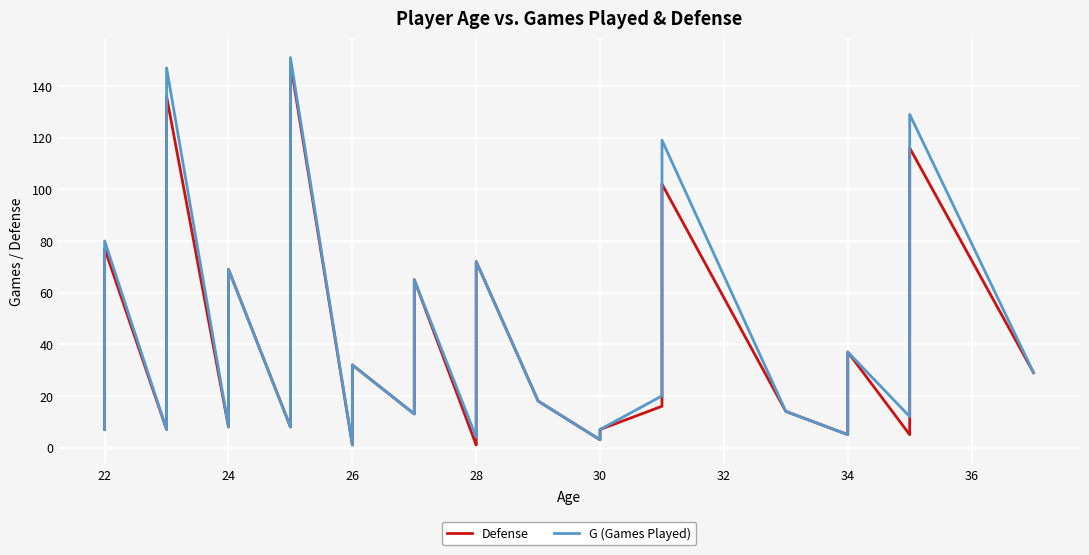

What are all the series names shown in the legend?

Defense, G (Games Played)